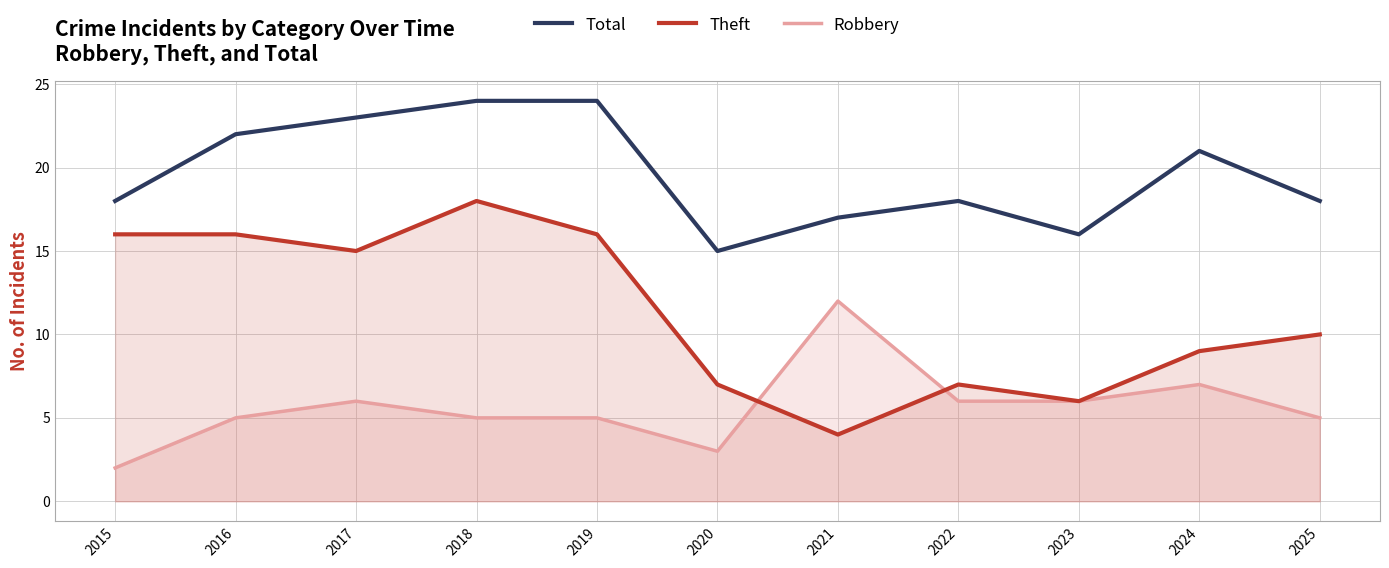

What is the sum of the Robbery values at 2024 and 2025?

12